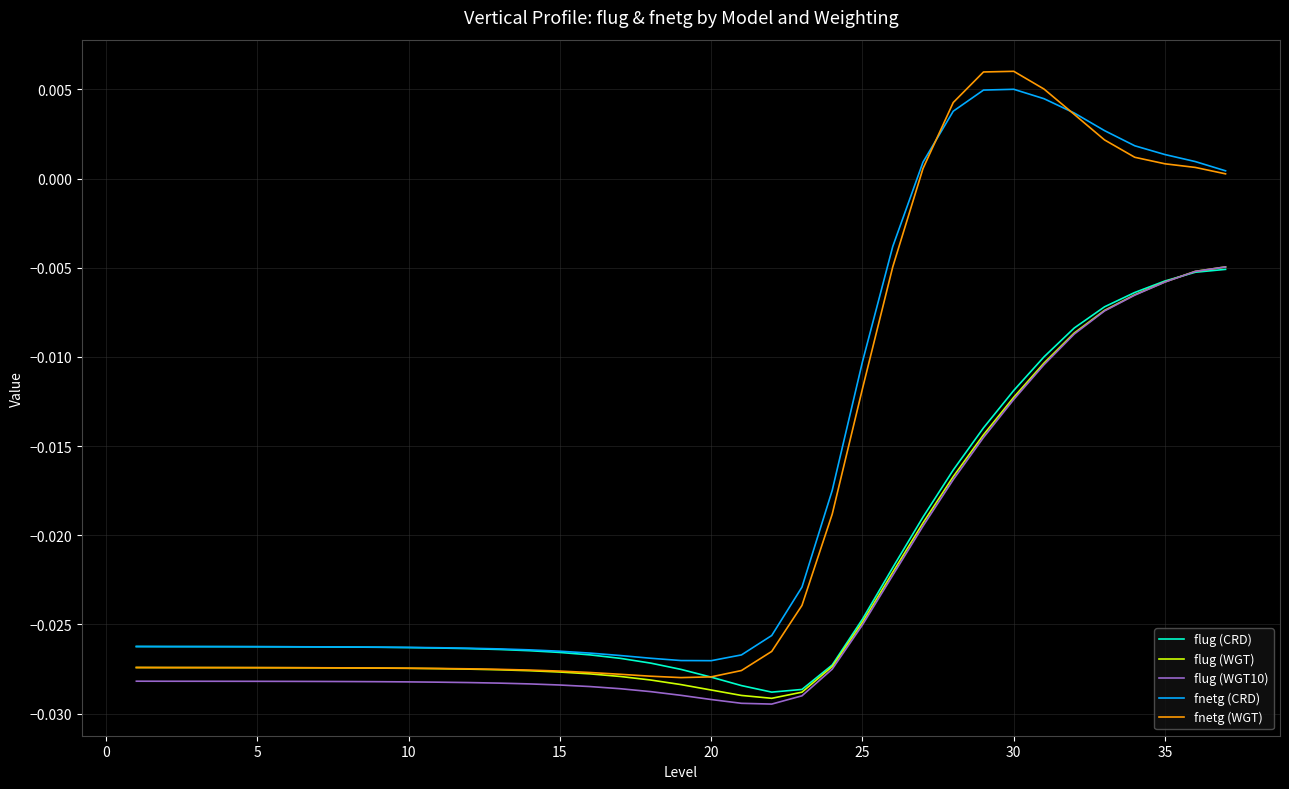

True or false: fnetg (CRD) and flug (WGT) intersect in this chart.

False